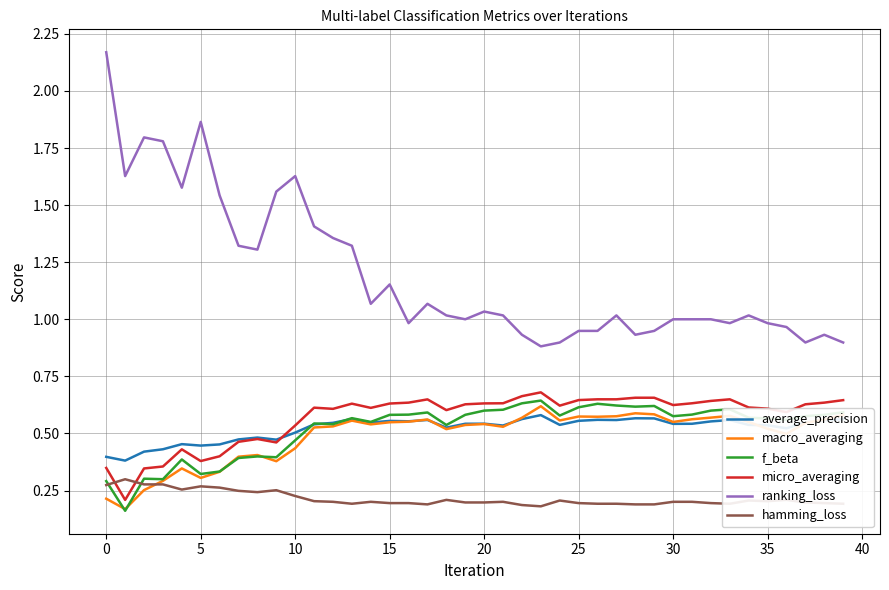

True or false: hamming_loss and ranking_loss intersect in this chart.

False